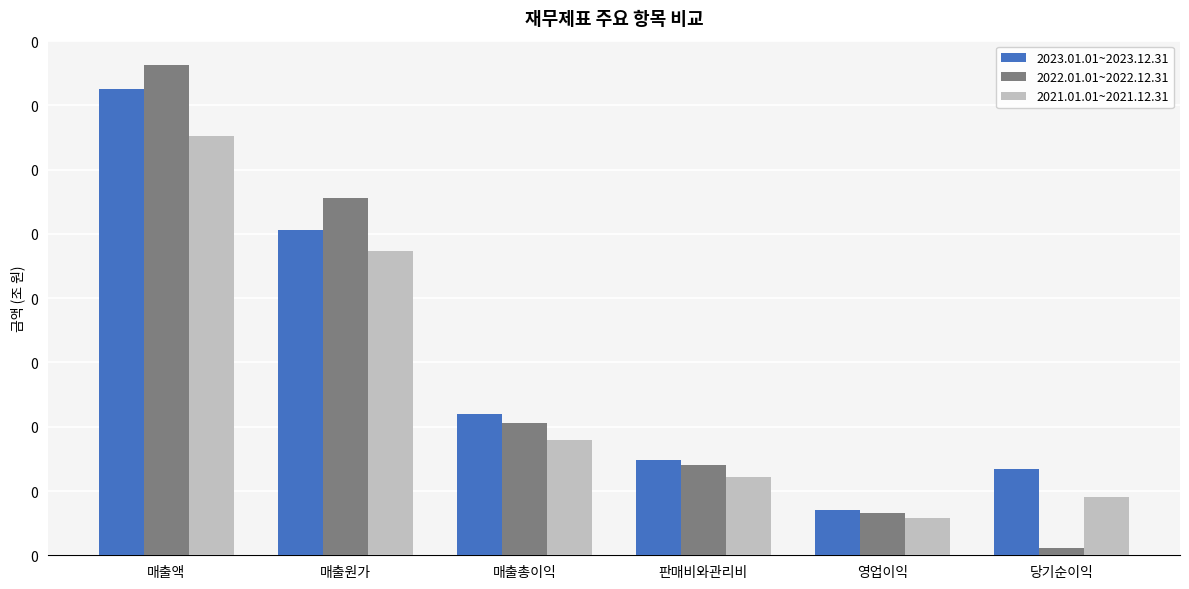

At which label does 2021.01.01~2021.12.31 reach its minimum?

영업이익